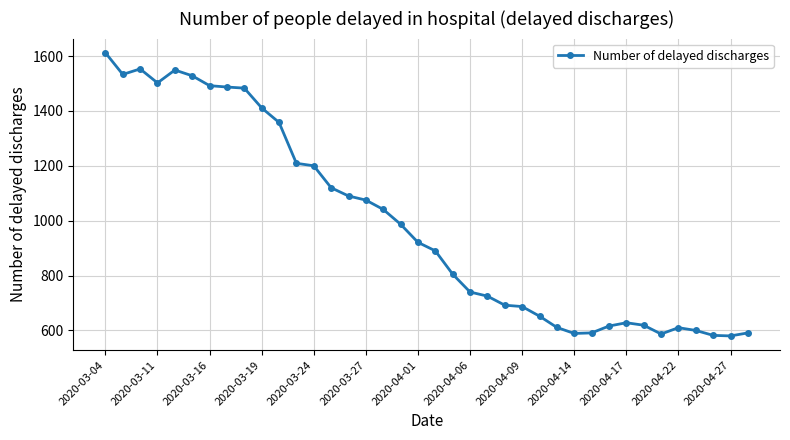

What is the value of the 27th point from the left?

611